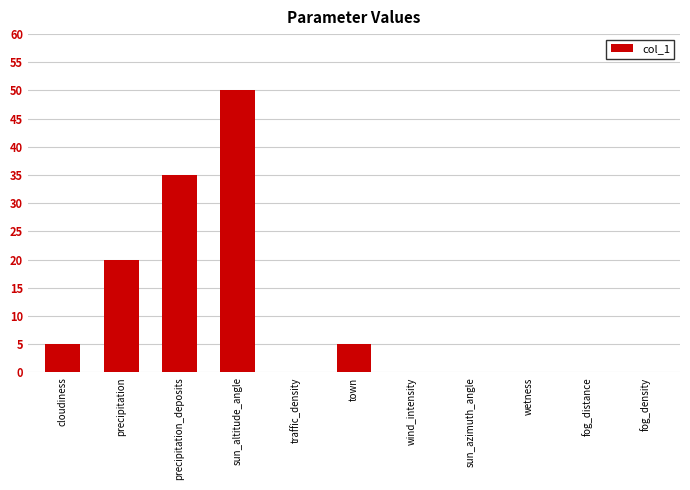

Which category has the highest value across all series?

sun_altitude_angle